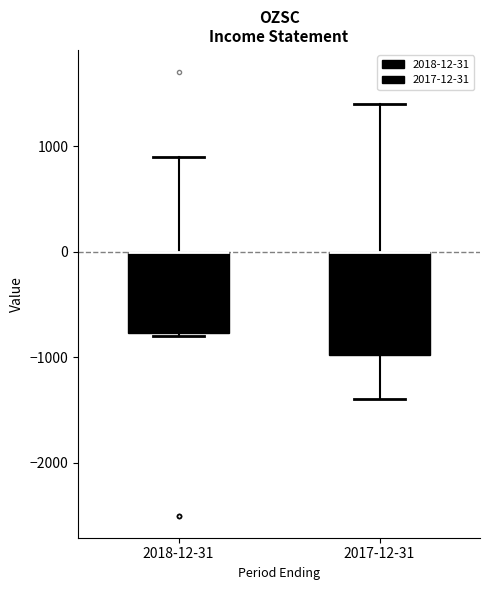

Reading left to right, transcribe this box plot: for each box, give where its median line is, the range the box spans, and where its two whiskers end, as read against the y-axis. The values are not printed on the chart, so give them approximately, as read against the axis.

2018-12-31: median 0 (drawn on the box's upper edge), box -800 to 0, whiskers -800 to 900
2017-12-31: median 0 (drawn on the box's upper edge), box -1000 to 0, whiskers -1400 to 1400